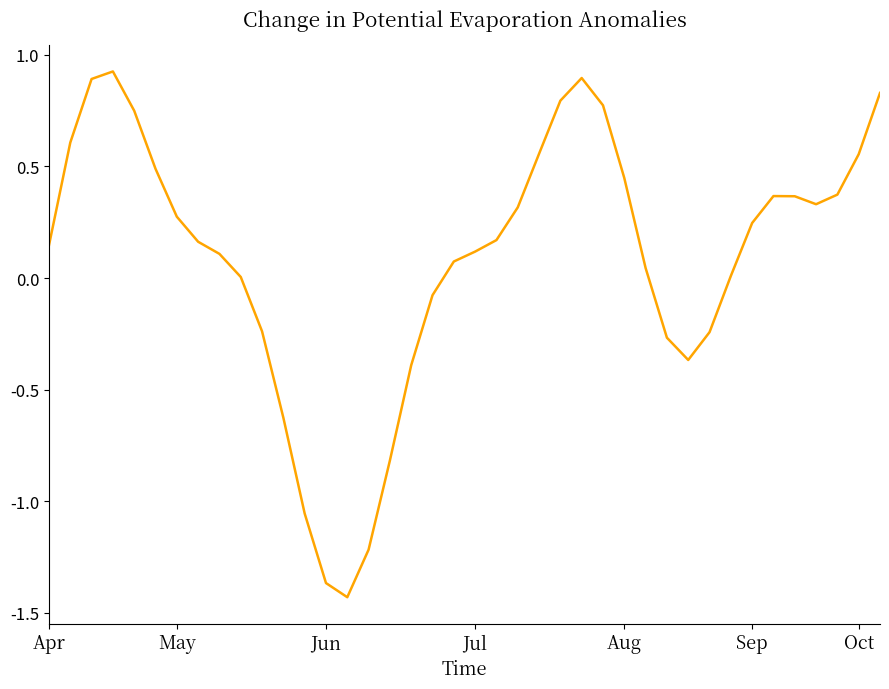

How many categories are shown in the chart?

40